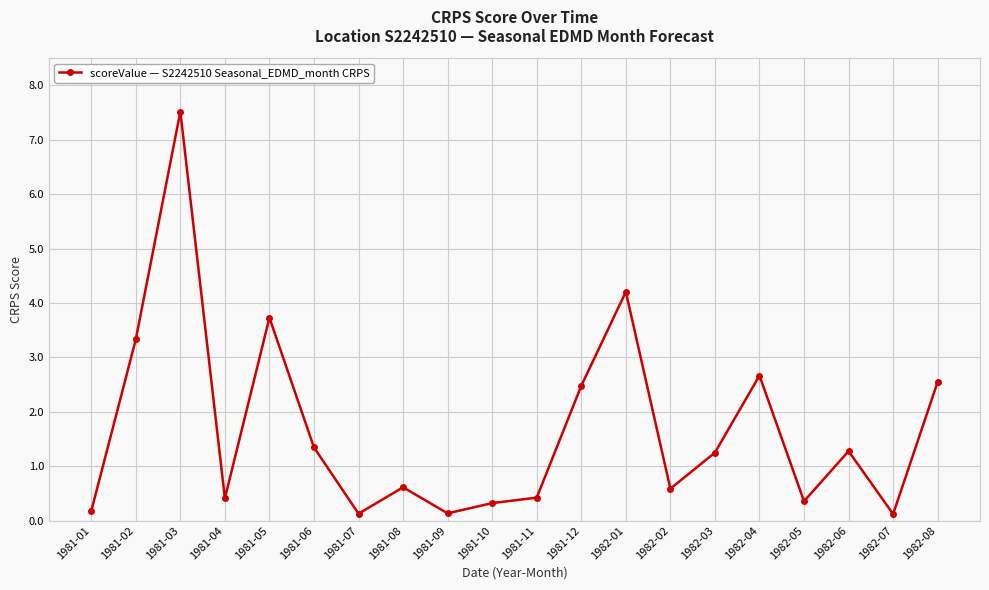

What is the label of the 5th point from the left?

1981-05